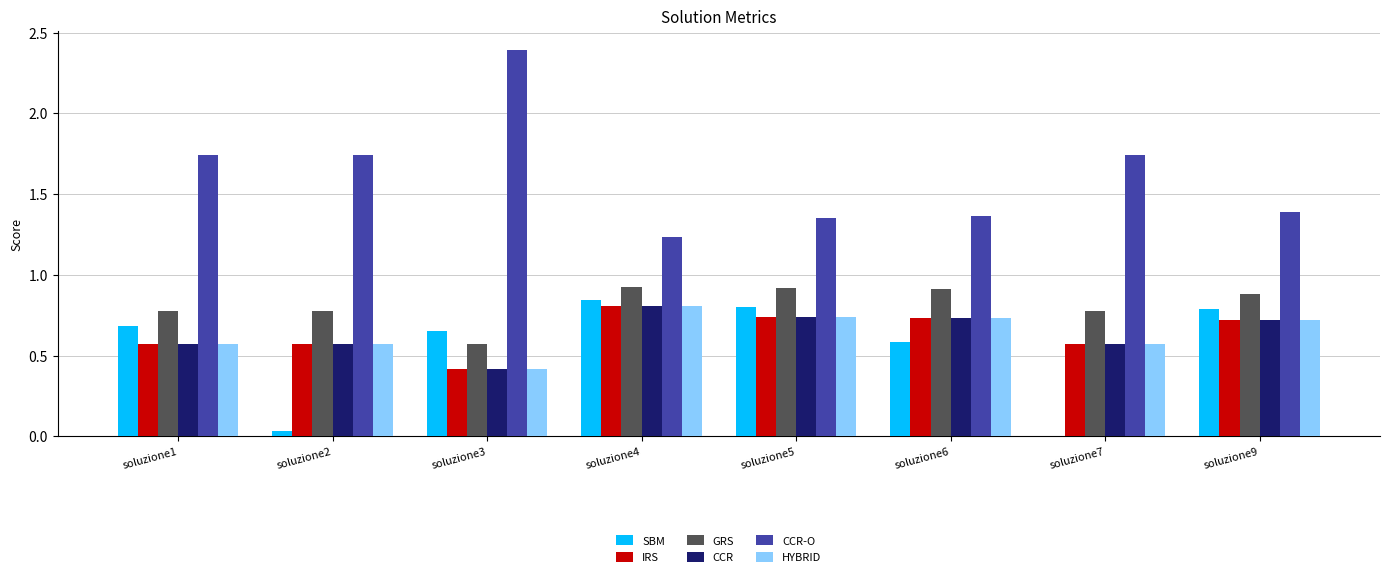

Is it true that CCR equals 0.4 at soluzione3?

True